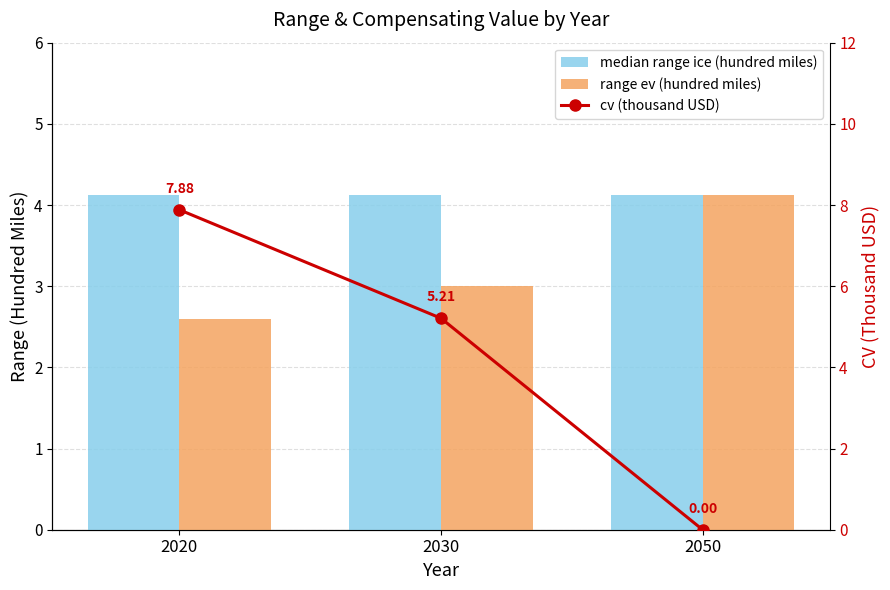

Are the bars horizontal?

No